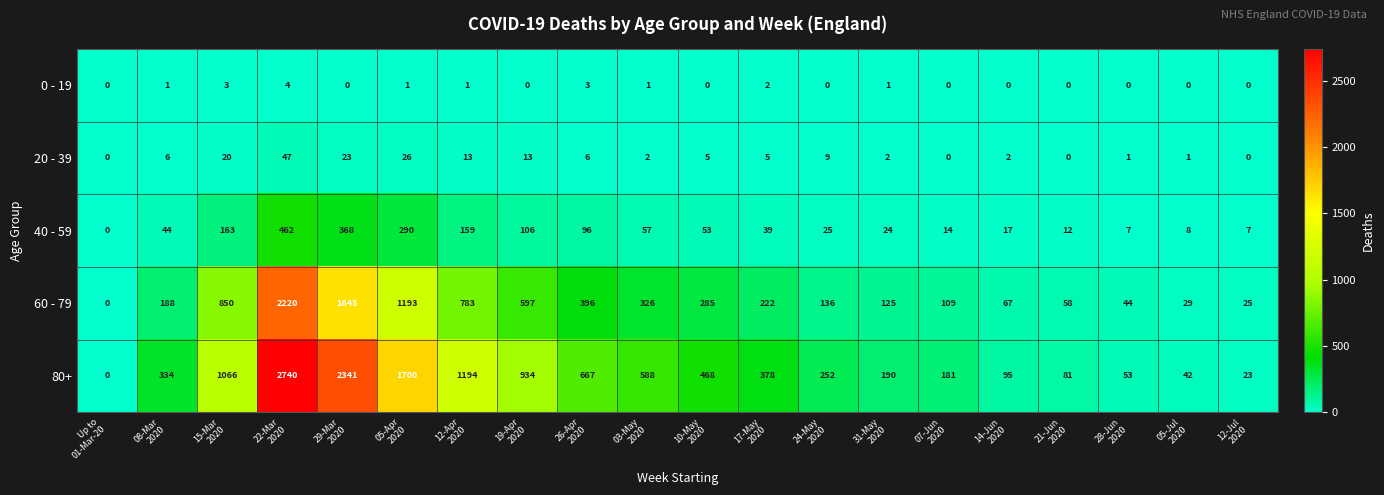

What is the difference between the maximum and minimum values in the 0 - 19 series?

4